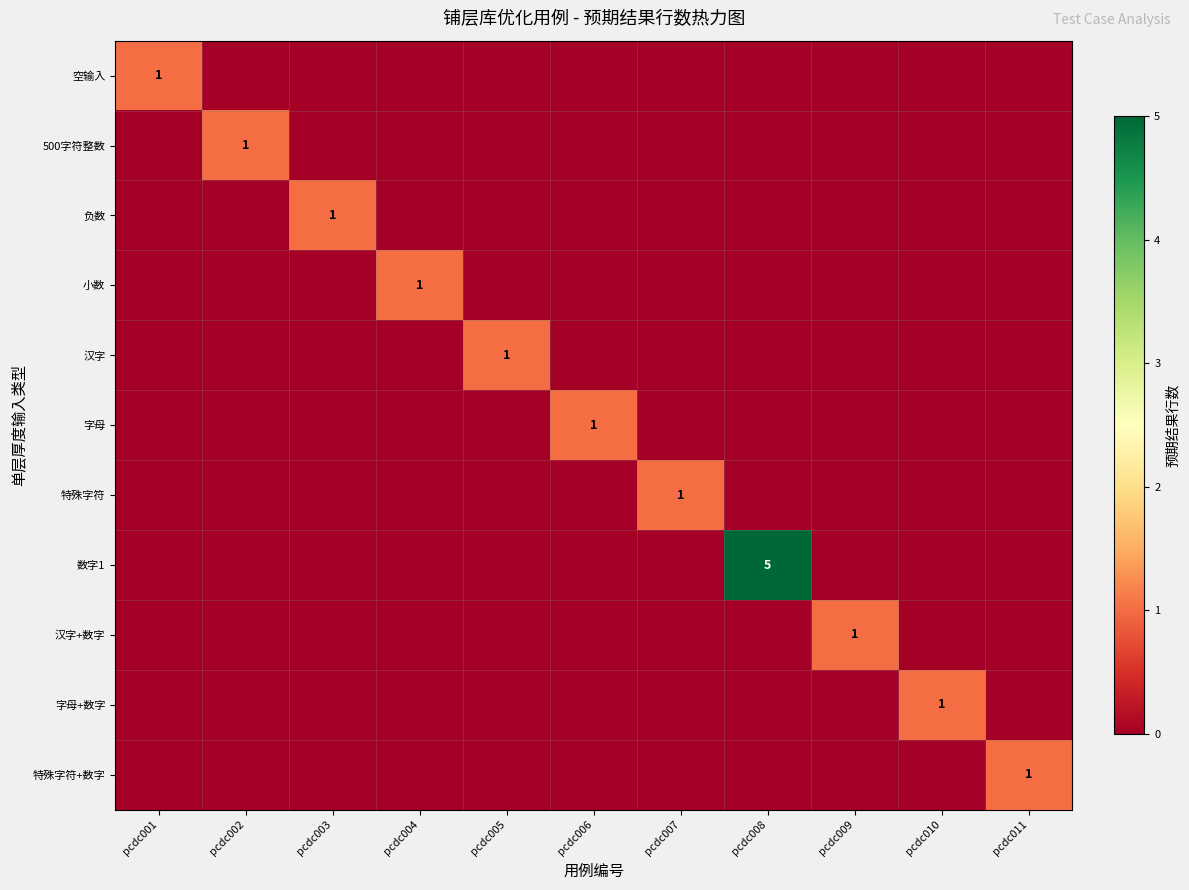

The 空输入 series shows 1 at pcdc001. True or false?

True